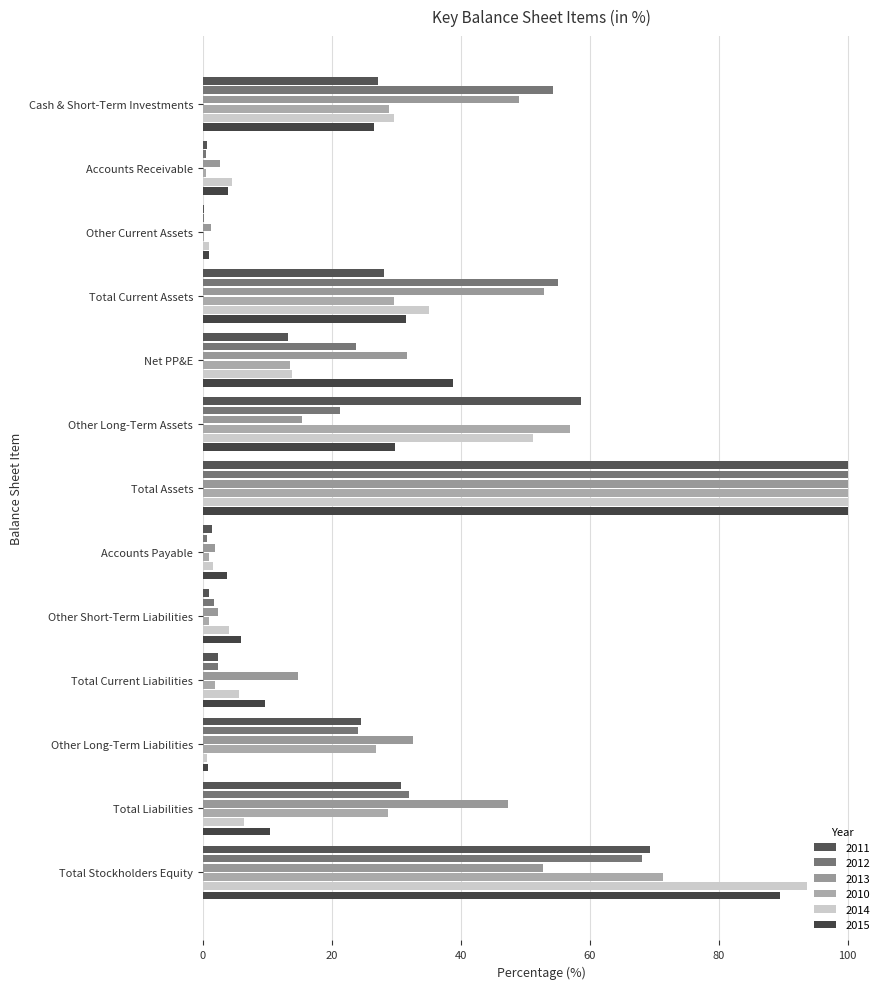

How many categories are shown in the chart?

13